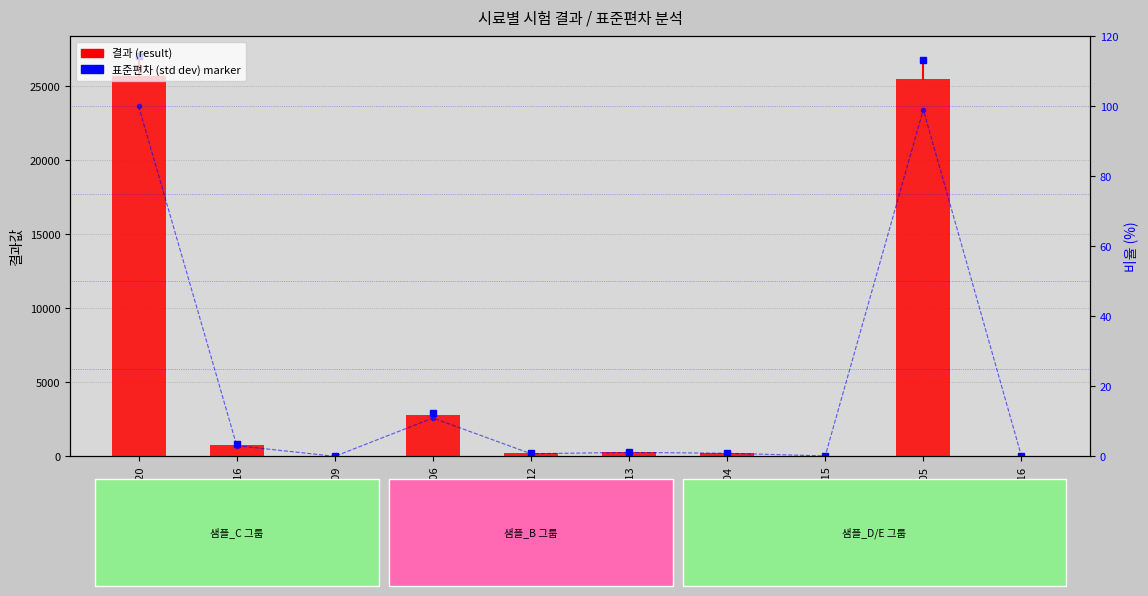

Rank the series by their maximum value, from highest to lowest.

결과 (result), 비율 (%)